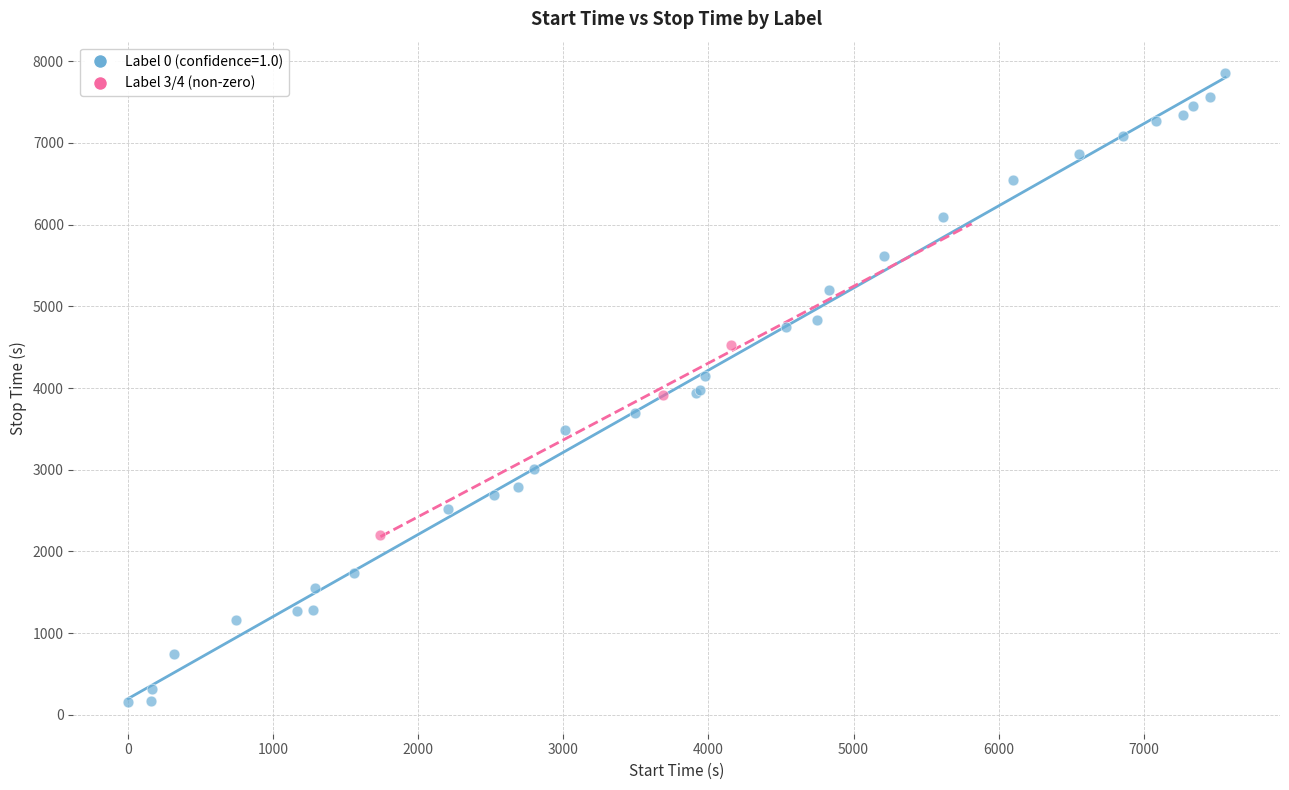

Which series contains the highest Y value?

Label 0 (confidence=1.0)